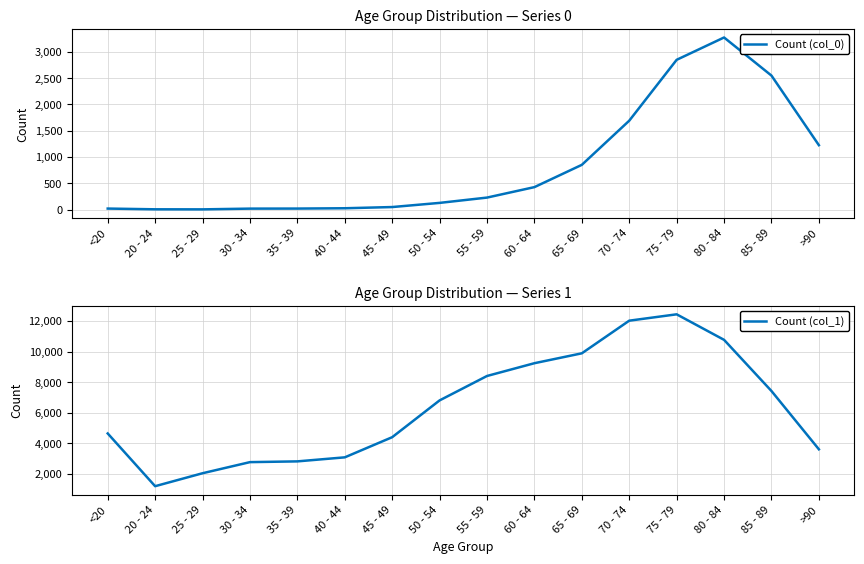

What are all the series names shown in the legend?

Count (col_0), Count (col_1)